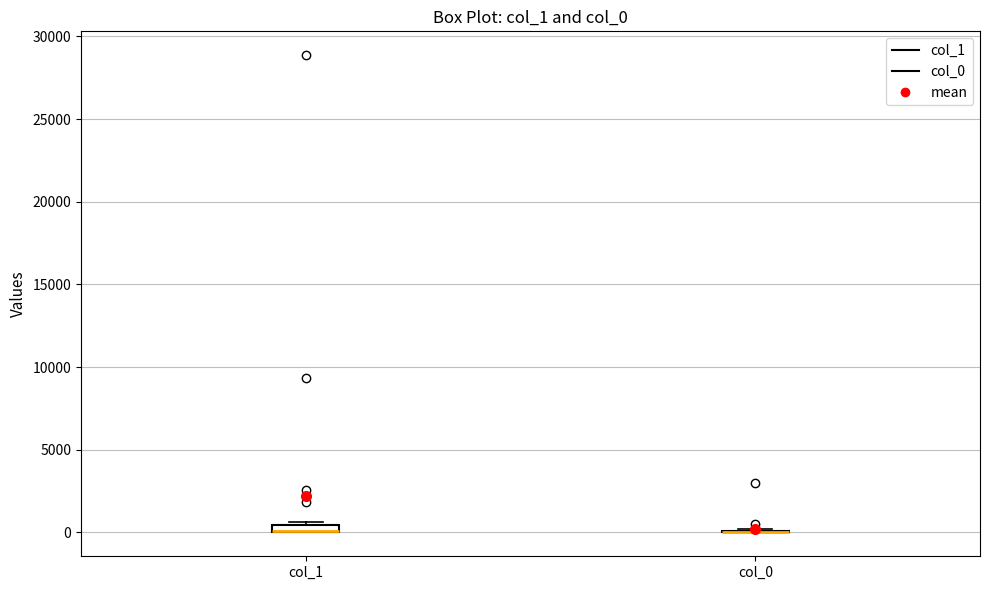

Where is the upper edge of the box for col_1 on the y-axis? The values are not printed on the chart, so give them approximately, as read against the axis.

500